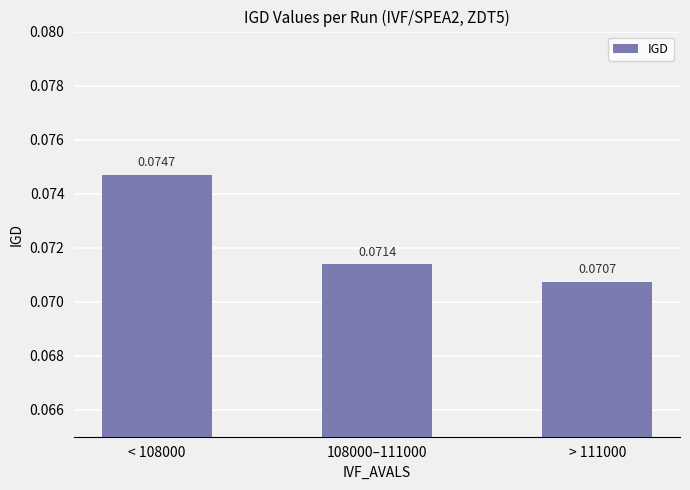

List the labels in order of value, largest first.

< 108000, 108000–111000, > 111000